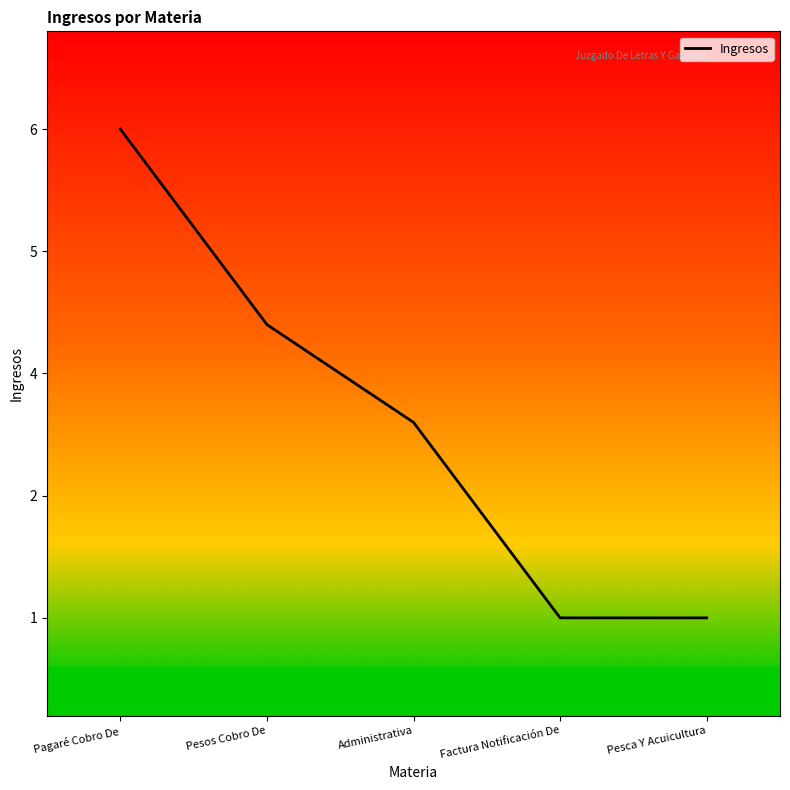

Is this an area chart (filled region under the line)?

No